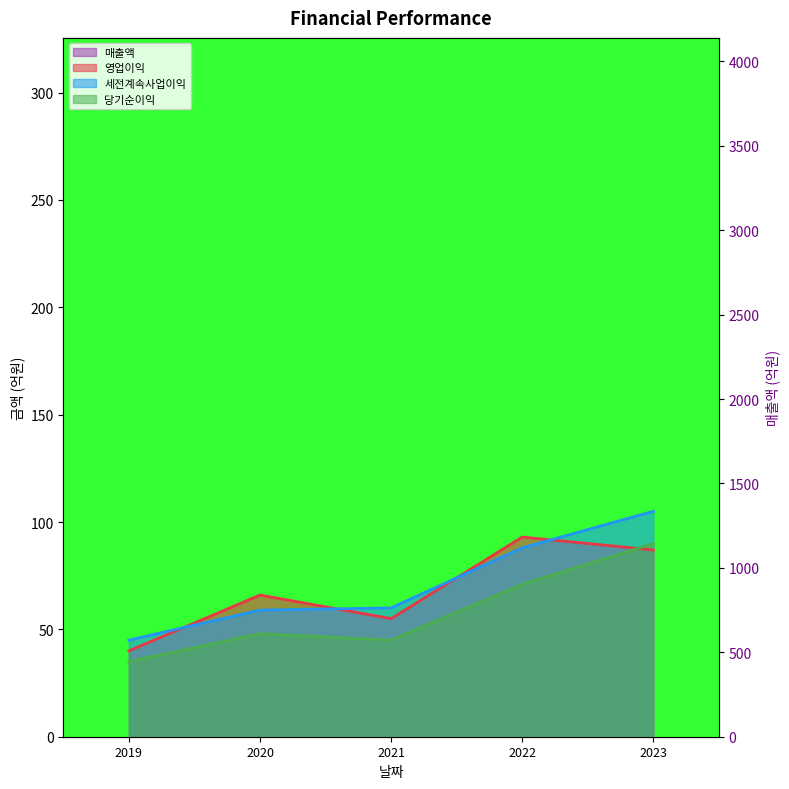

The 영업이익 series shows 57 at 2019. True or false?

False